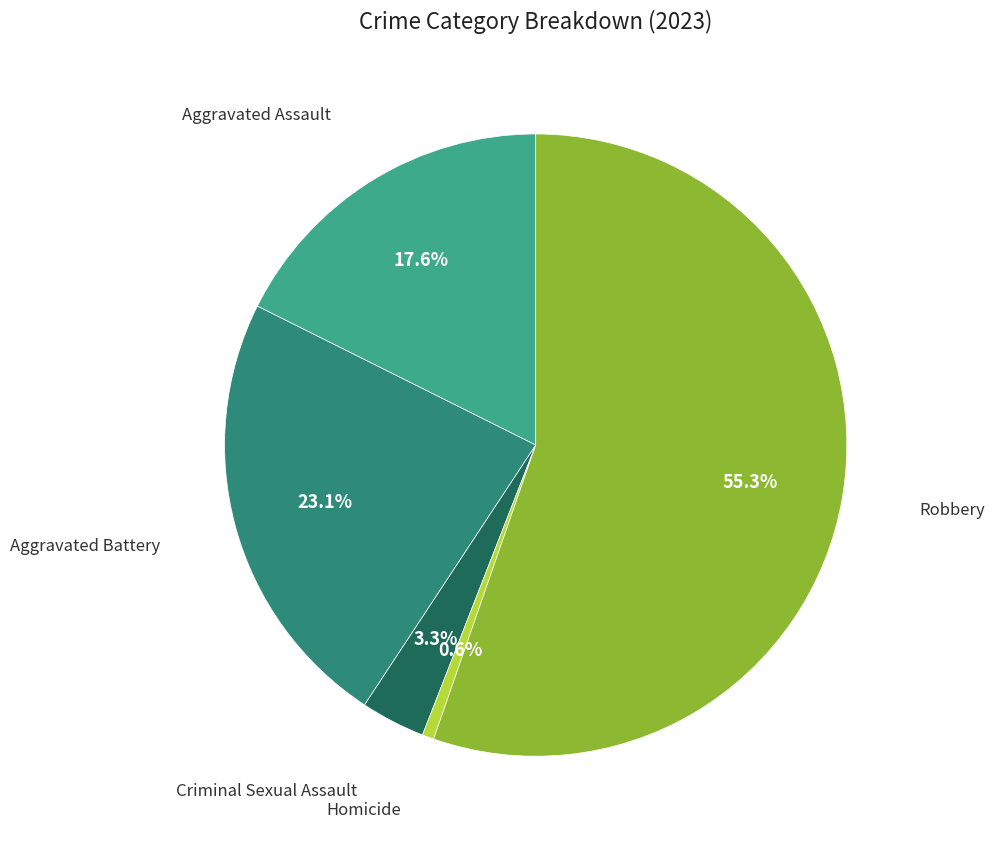

Count the number of slices in the pie.

5